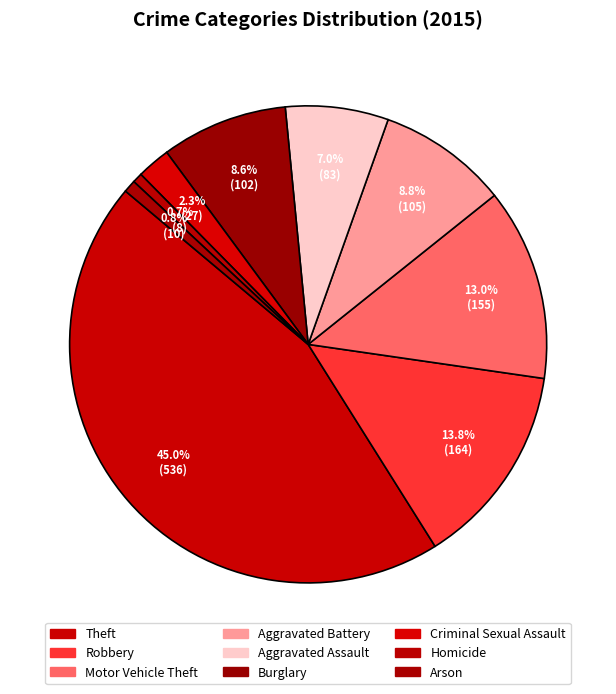

To the nearest percent, what percentage of the pie is Criminal Sexual Assault?

2%